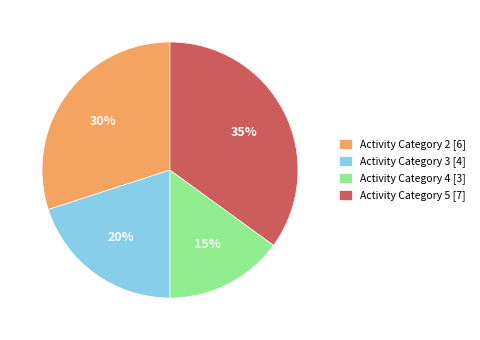

Count the number of slices in the pie.

4